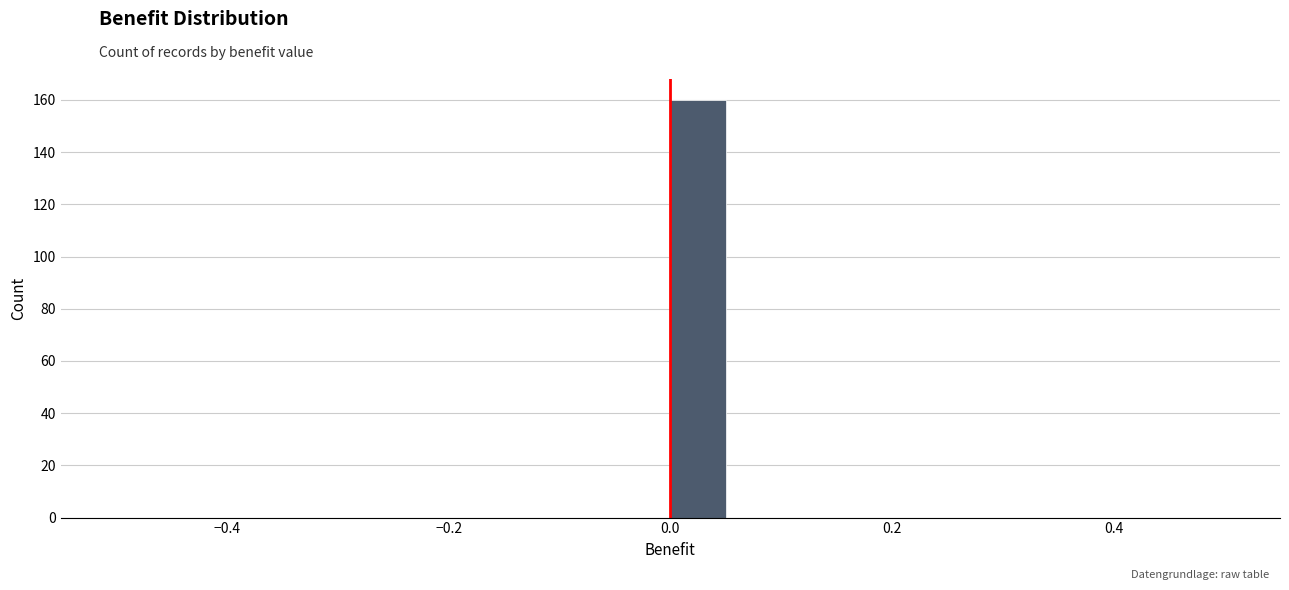

Read against the x-axis, roughly where is the centre of the tallest bar?

0.02